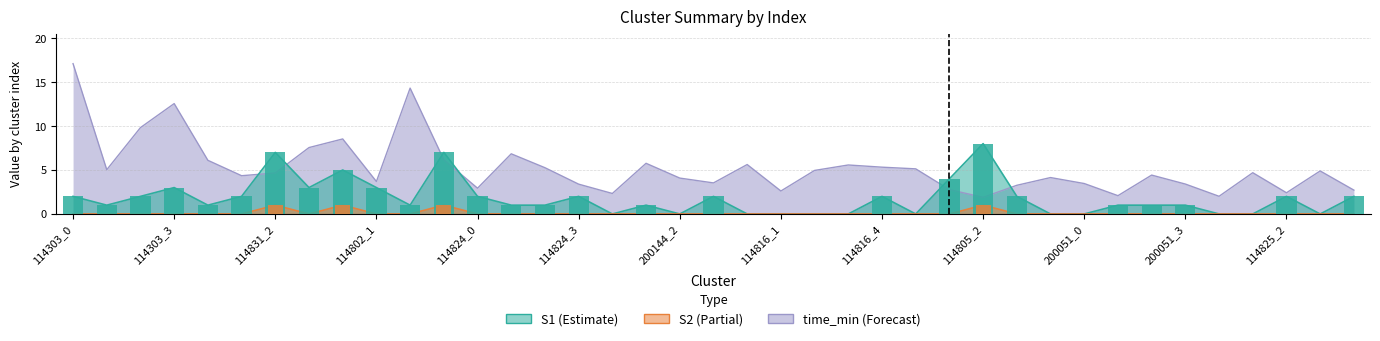

The value of S2 at 200144_1 is 0.0. True or false?

True